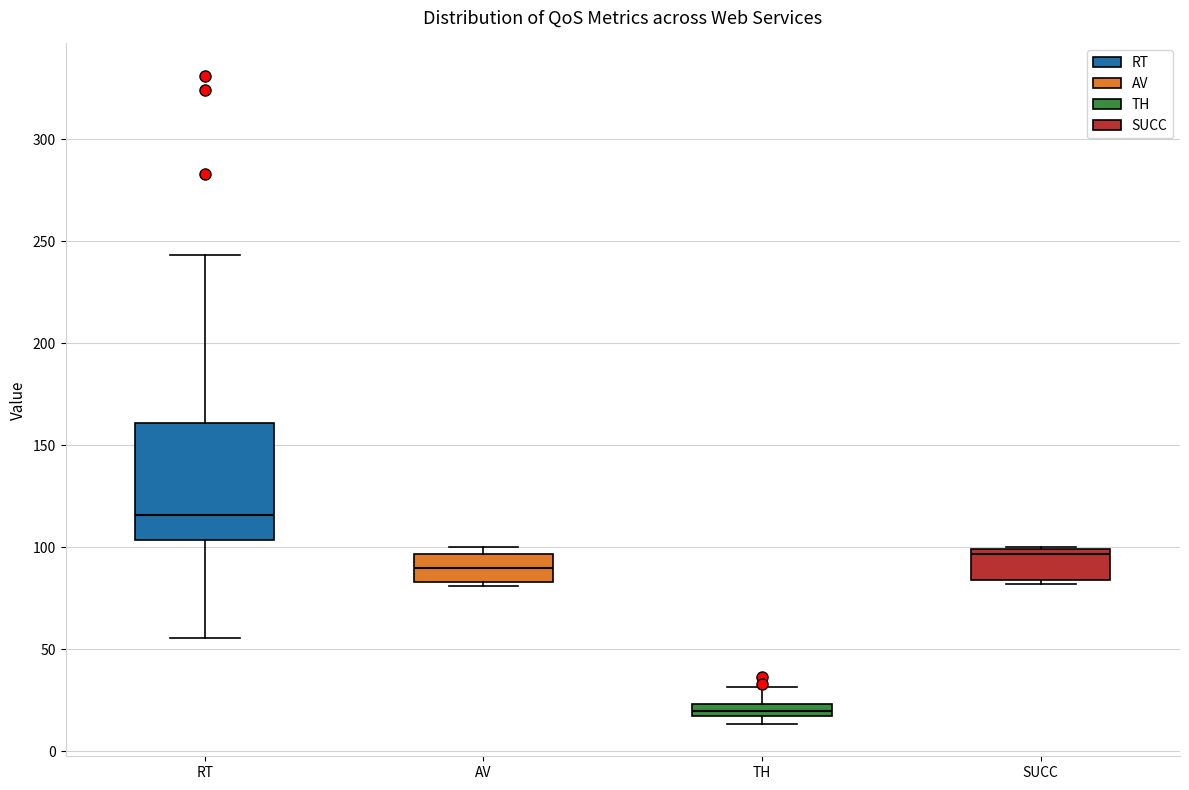

Comparing the boxes themselves (not the whiskers), which one is the tallest?

RT